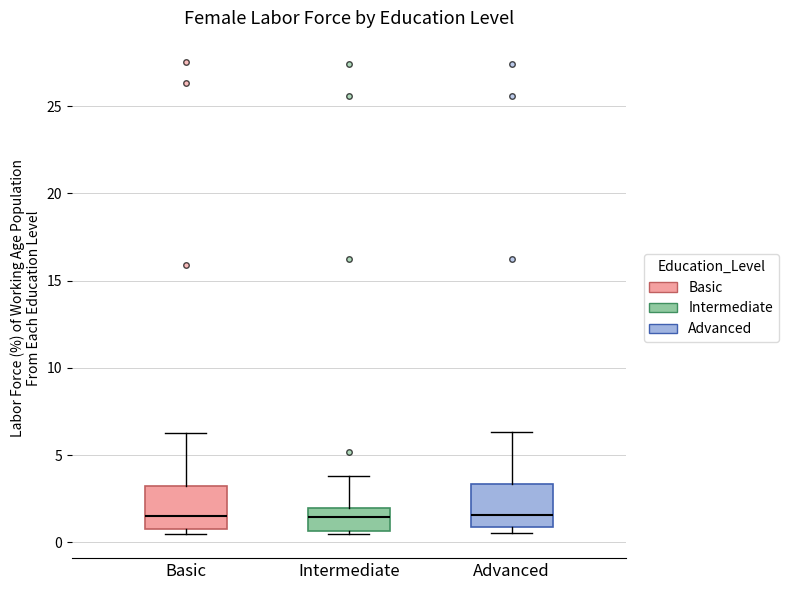

Where is the upper edge of the box for Intermediate on the y-axis? The values are not printed on the chart, so give them approximately, as read against the axis.

2.0